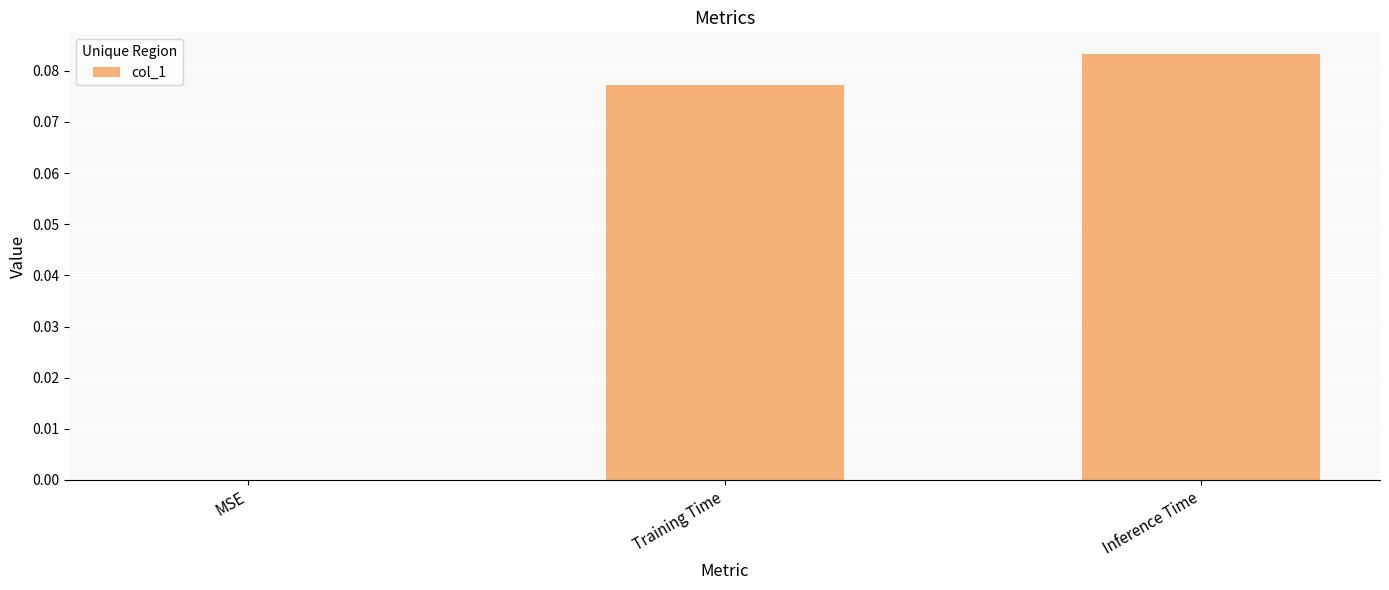

Which label corresponds to the largest value in the chart?

Inference Time